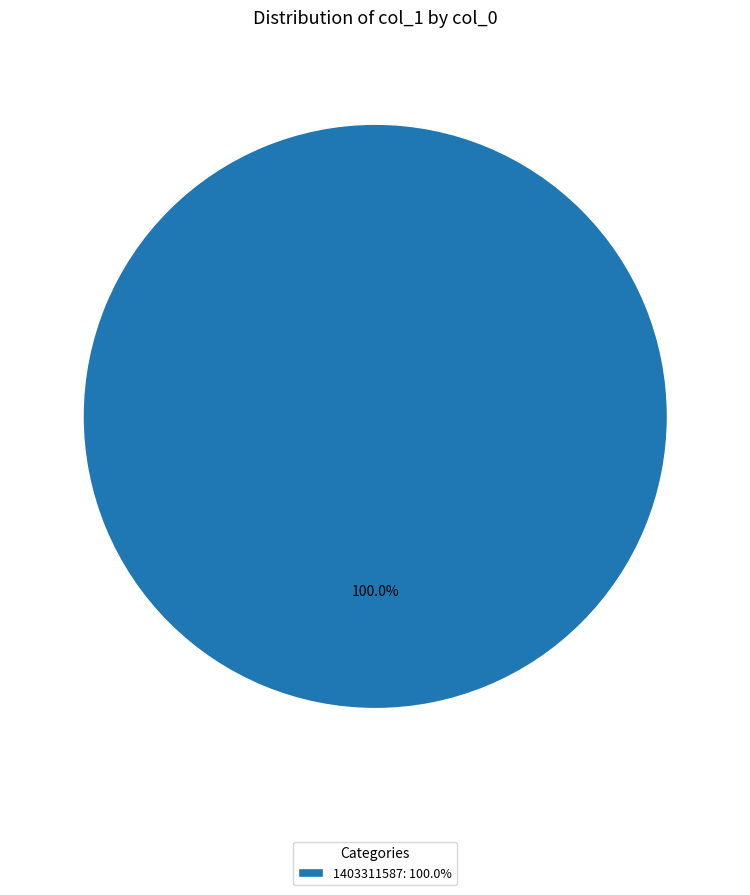

Which slice represents more than half of the pie?

1403311587: 100.0%